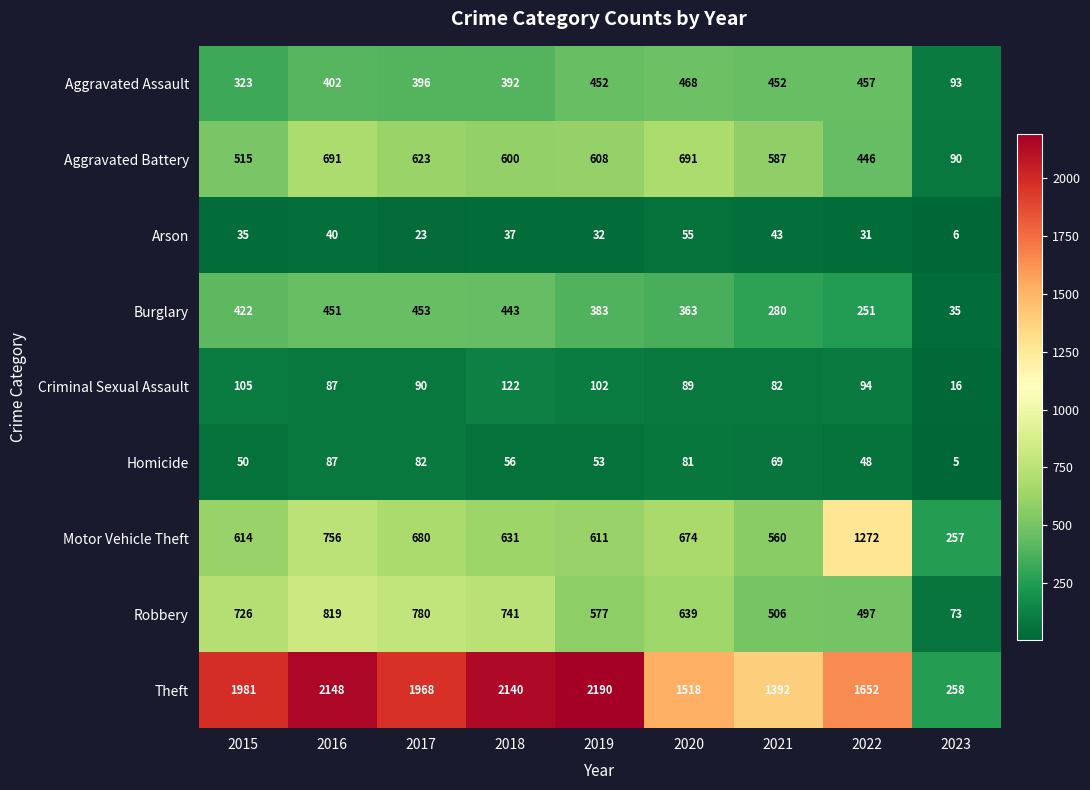

Is it true that Aggravated Assault equals 550 at 2015?

False